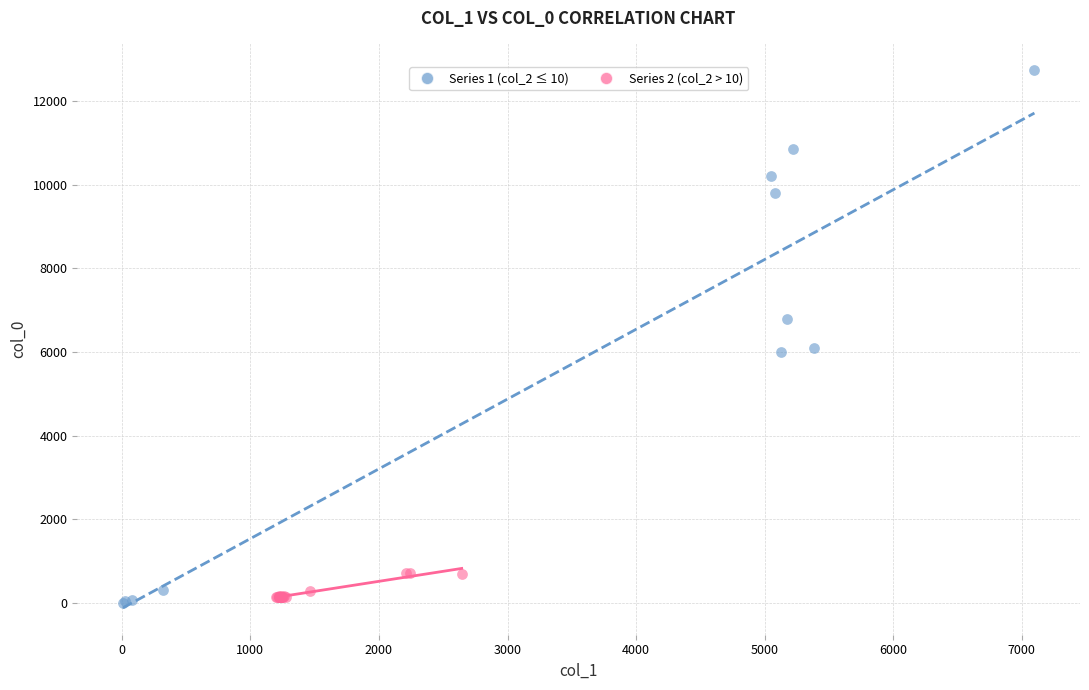

Which series reaches the minimum Y coordinate?

Series 1 (col_2 ≤ 10)